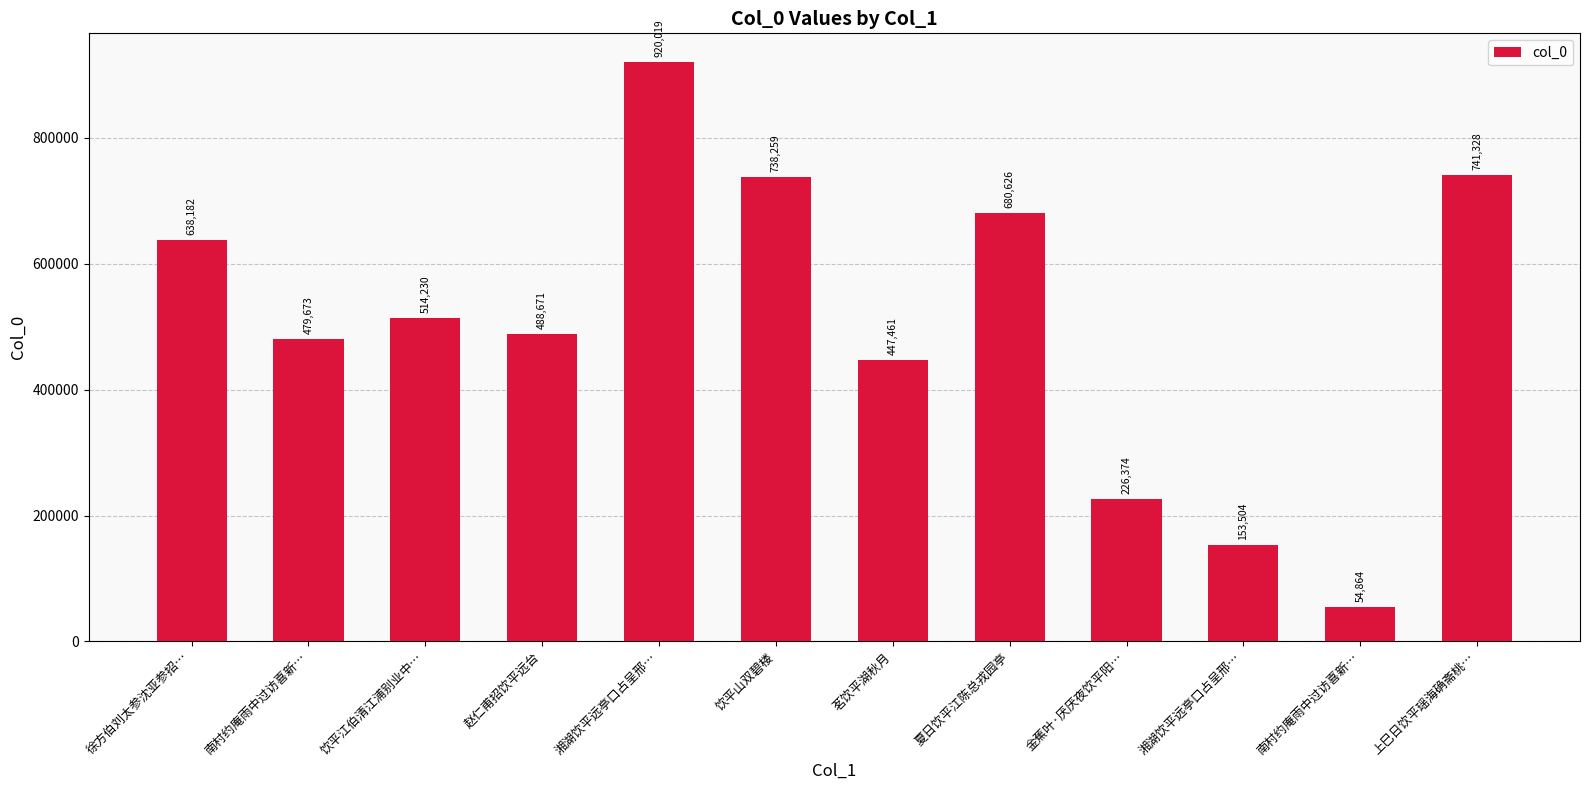

What is the difference between the values at 金蕉叶·厌厌夜饮平阳… and 湘湖饮平远亭口占呈邢…?

72870